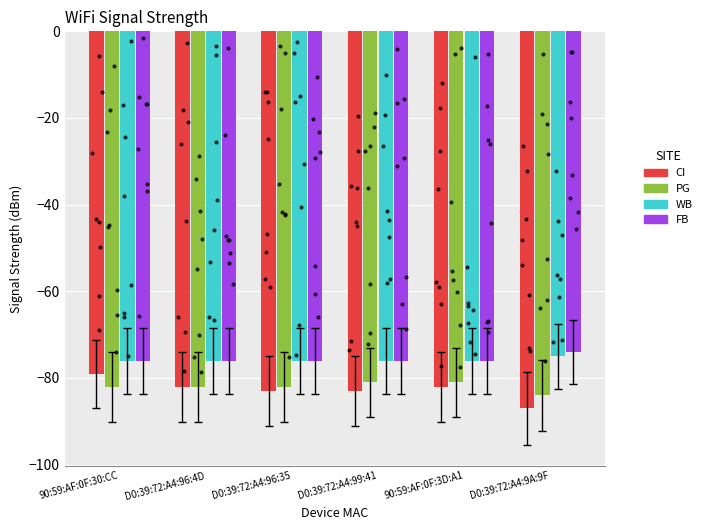

Is the value of CI at D0:39:72:A4:9A:9F greater than the value of PG at 90:59:AF:0F:30:CC?

No